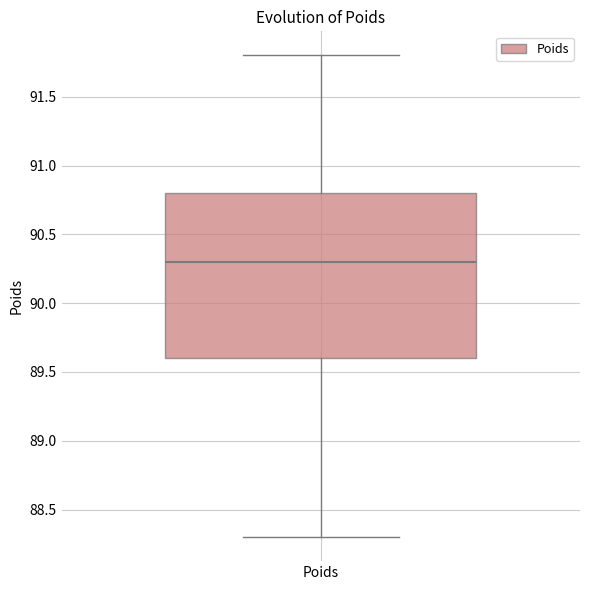

Read this box plot against the y-axis: the position of the median line, the range covered by the box, and the ends of both whiskers. The values are not printed on the chart, so give them approximately, as read against the axis.

median 90.3, box 89.6 to 90.8, whiskers 88.3 to 91.8